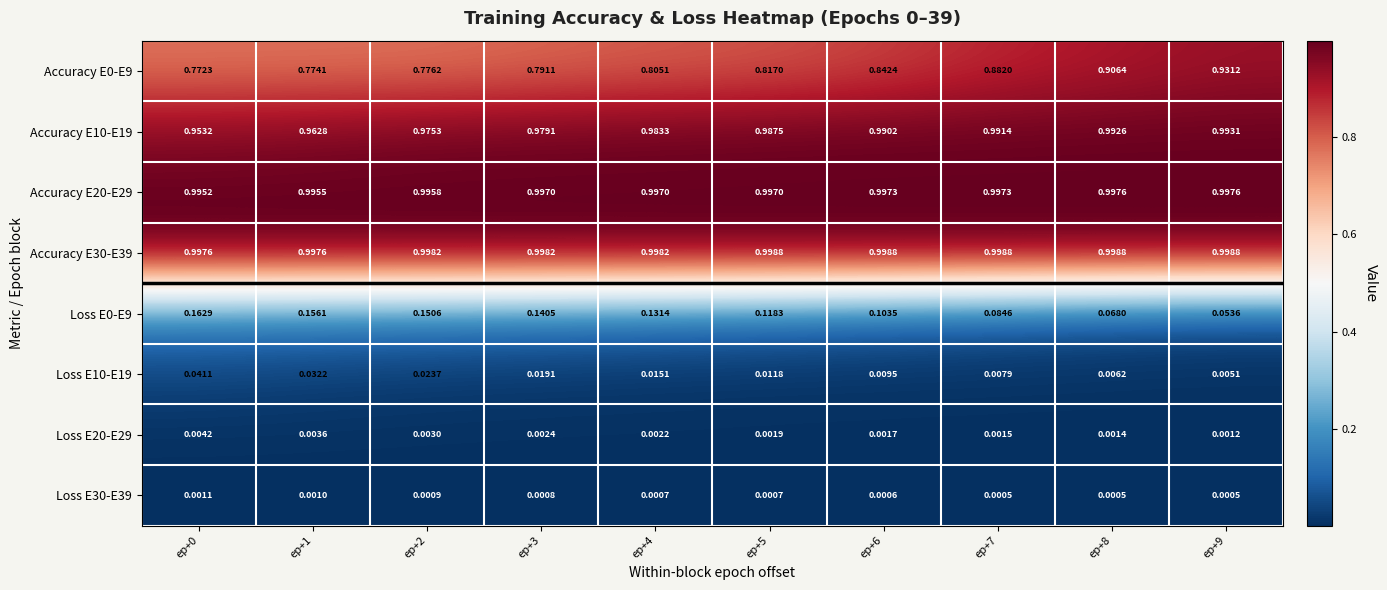

Is the value of Accuracy E0-E9 at ep+0 greater than the value of Accuracy E30-E39 at ep+8?

No